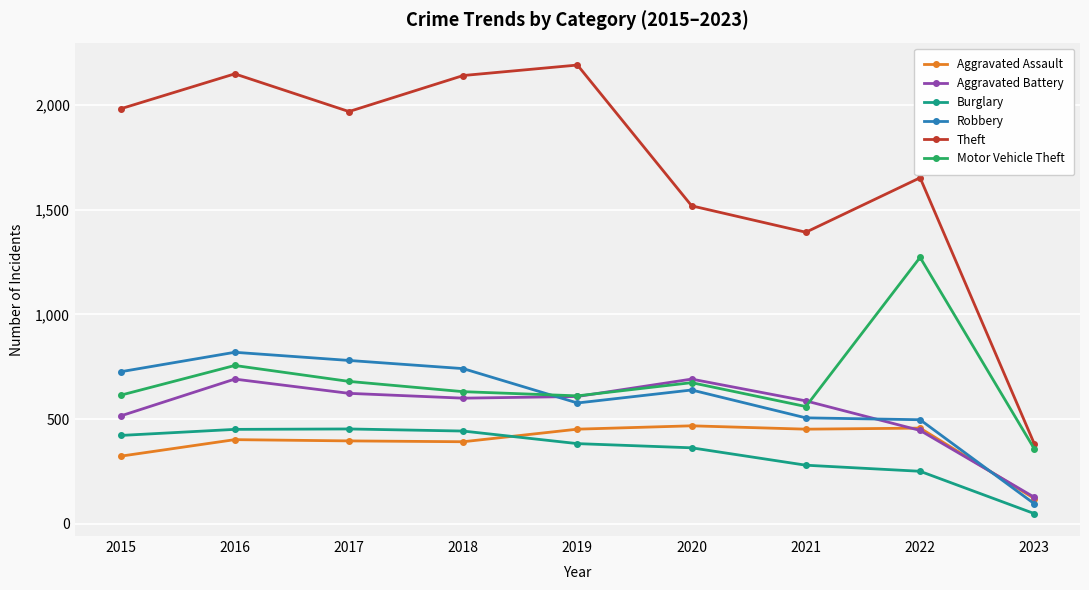

At which category is the sum across all series the highest?

2016